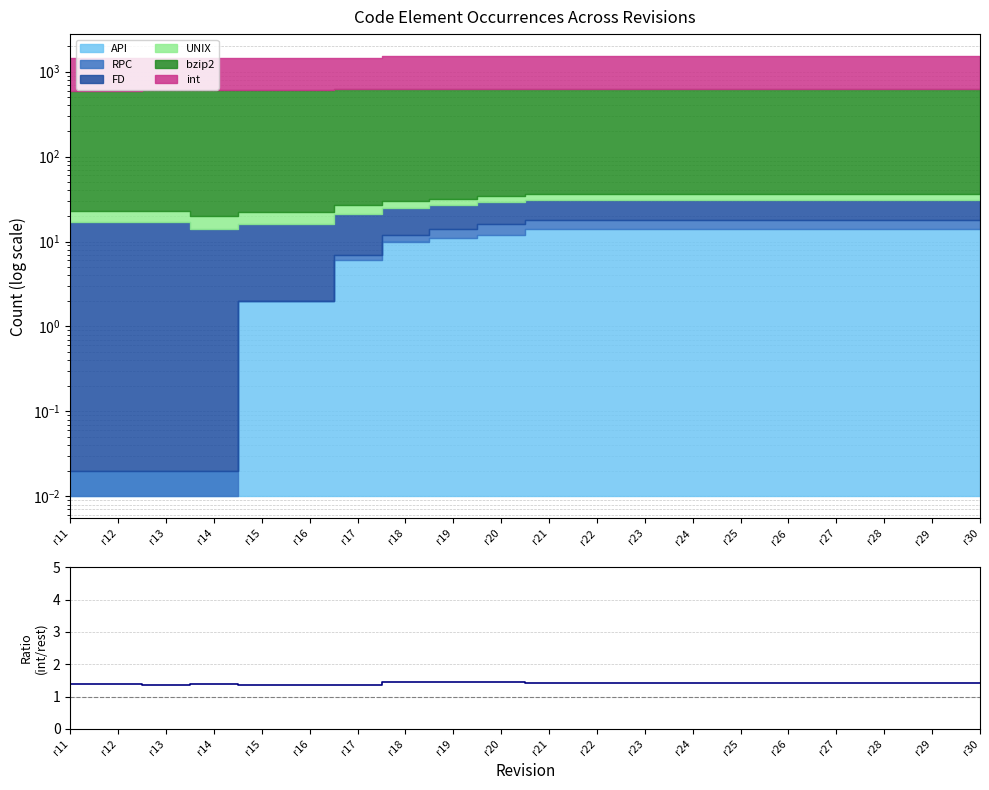

True or false: there are more than 1 points higher than both neighbors.

True